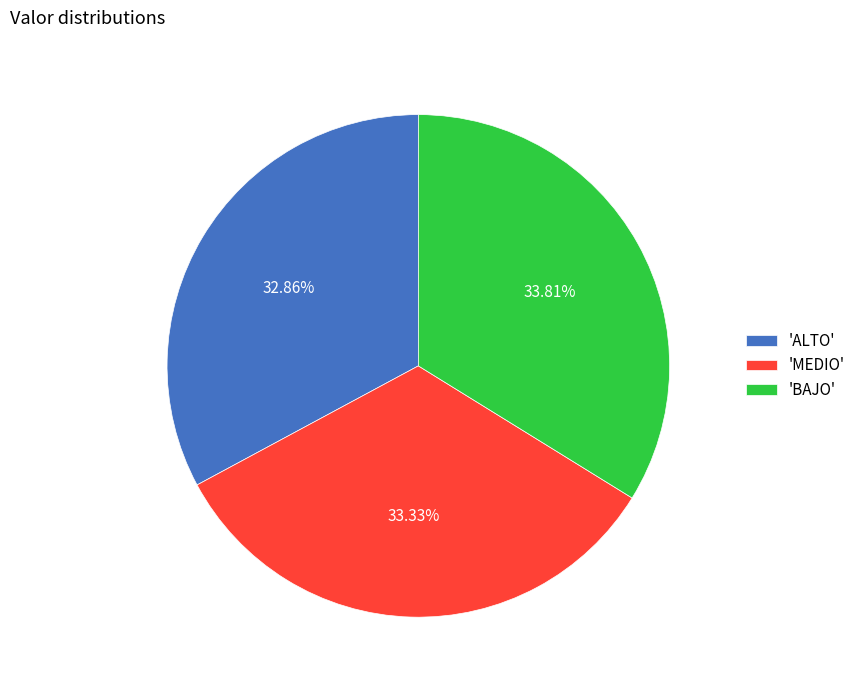

Does any single category account for the majority?

No